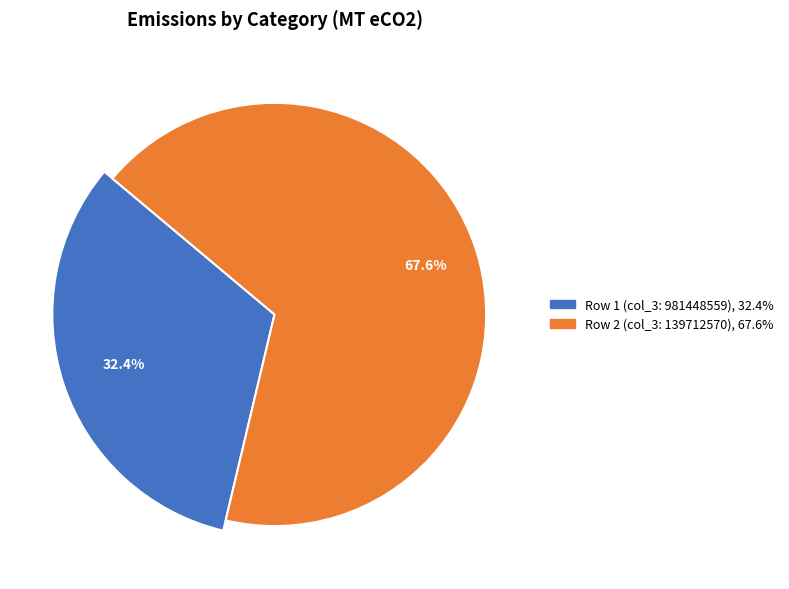

The 981448559 slice represents 32% of the pie. True or false?

True